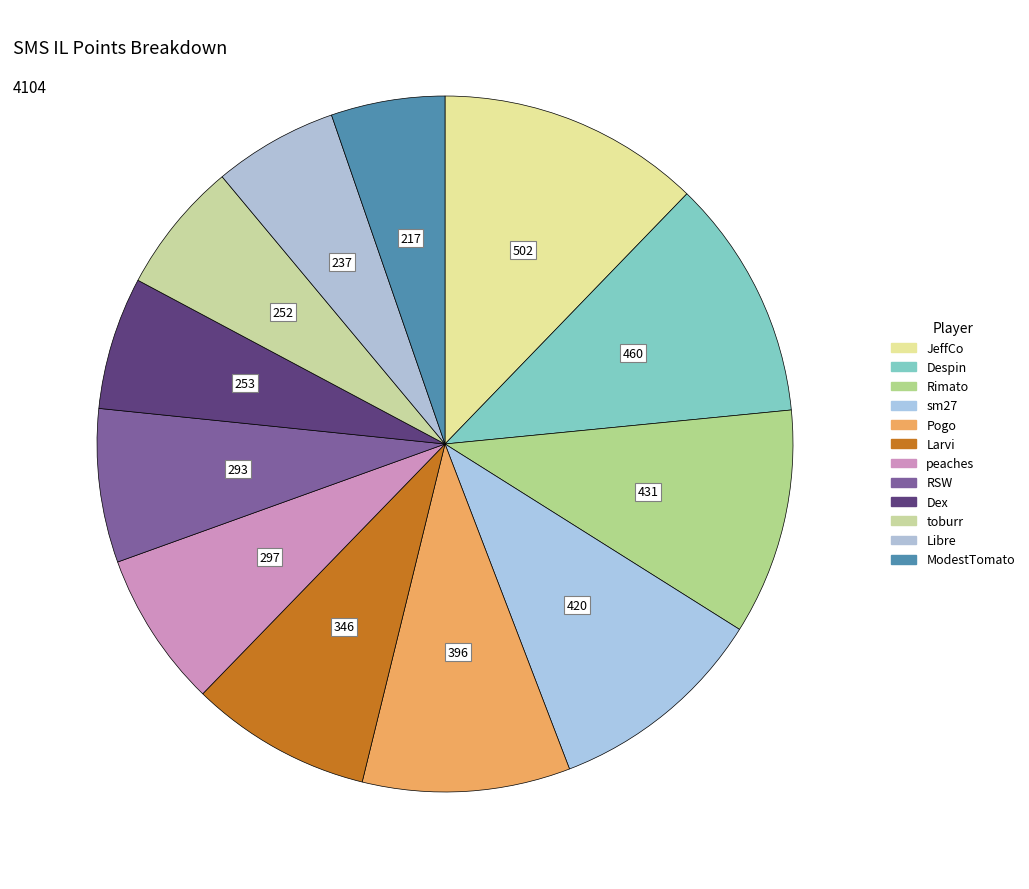

What is the largest slice in the pie chart?

JeffCo